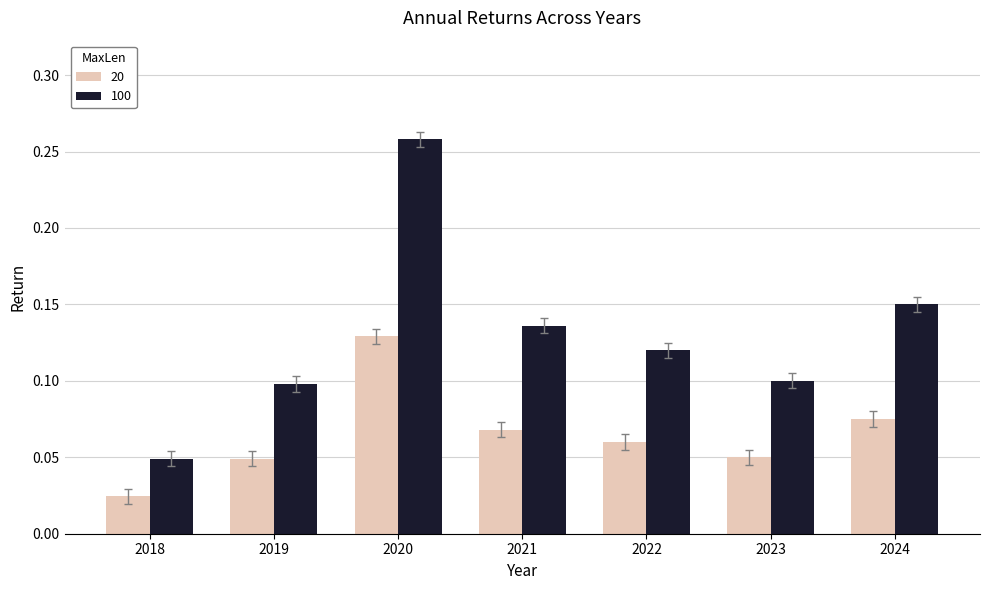

Count the 100 values in the range 0 to 1.

7